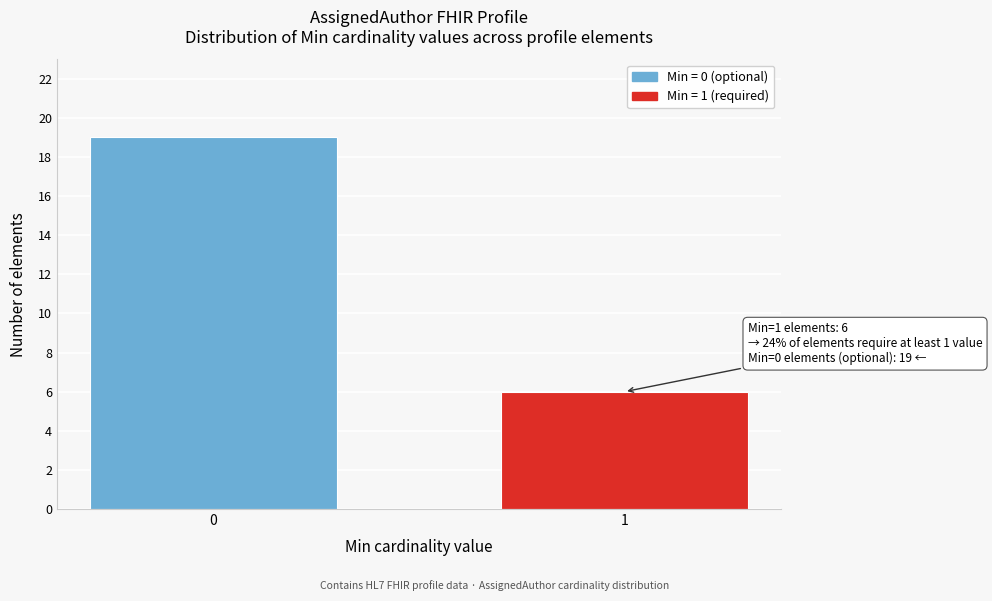

Reading right to left, extract all data points from this chart.

6	19